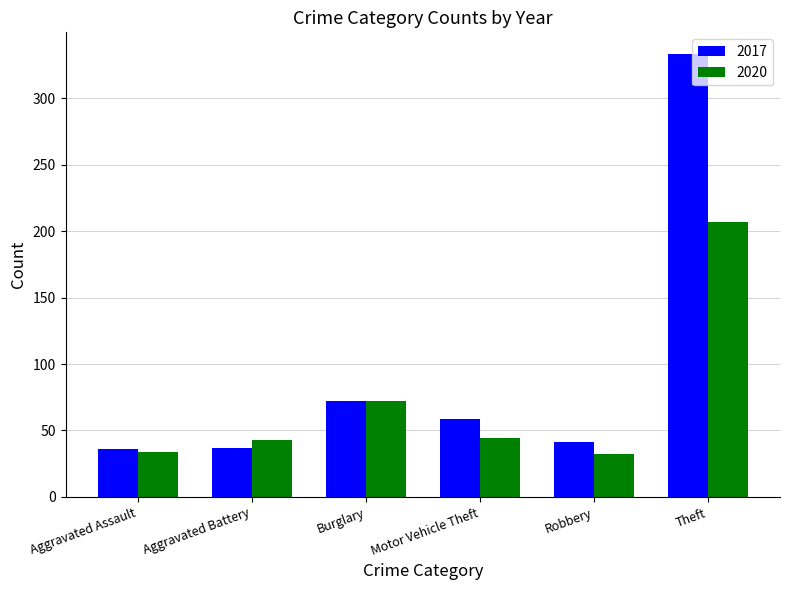

What is the lowest value of the 2020 series?

32